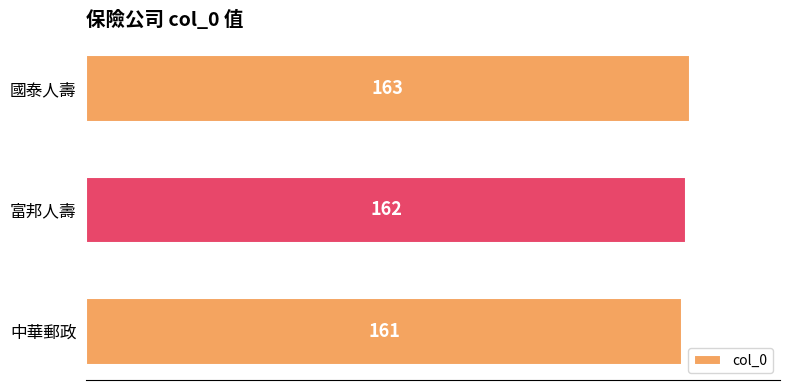

Where is the data nearest to the value 162?

富邦人壽